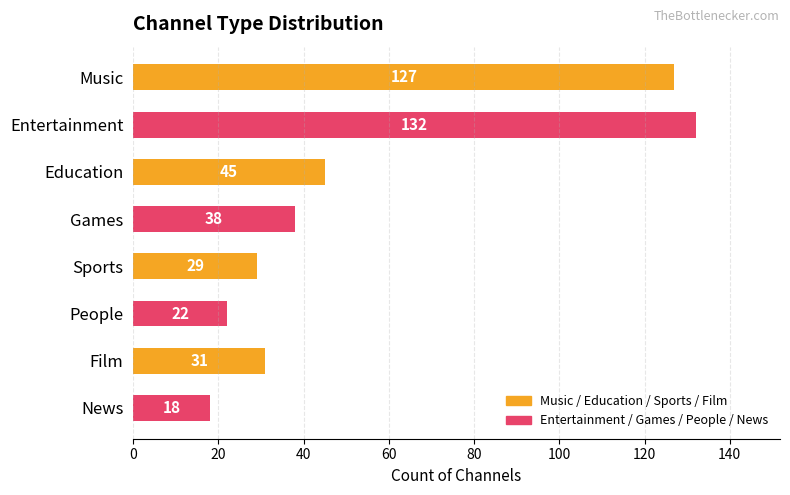

What is the difference between the maximum and minimum values?

114